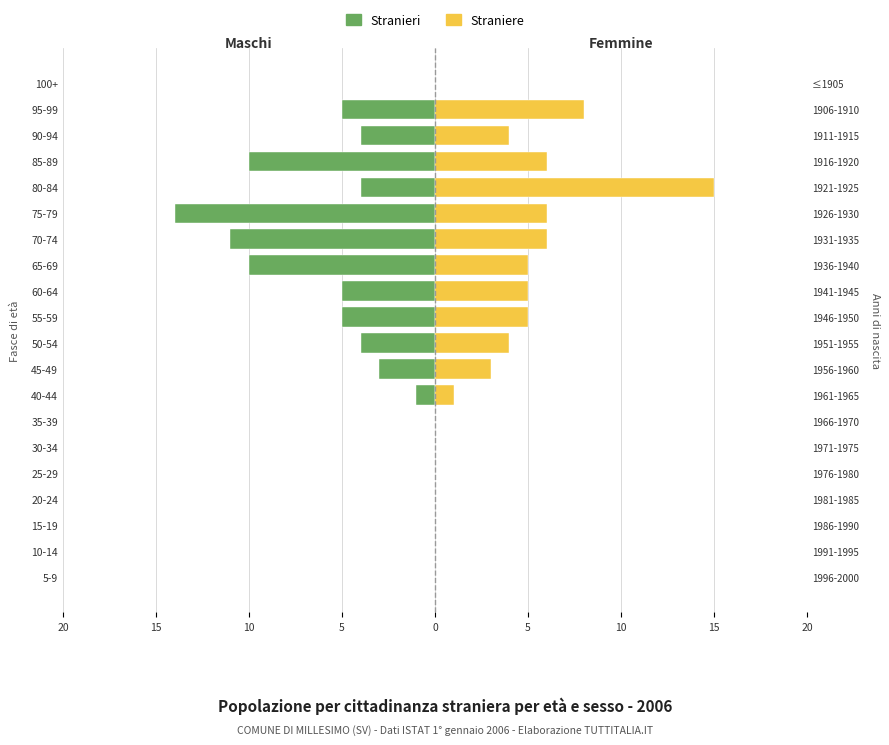

How many data points does each series have?

20